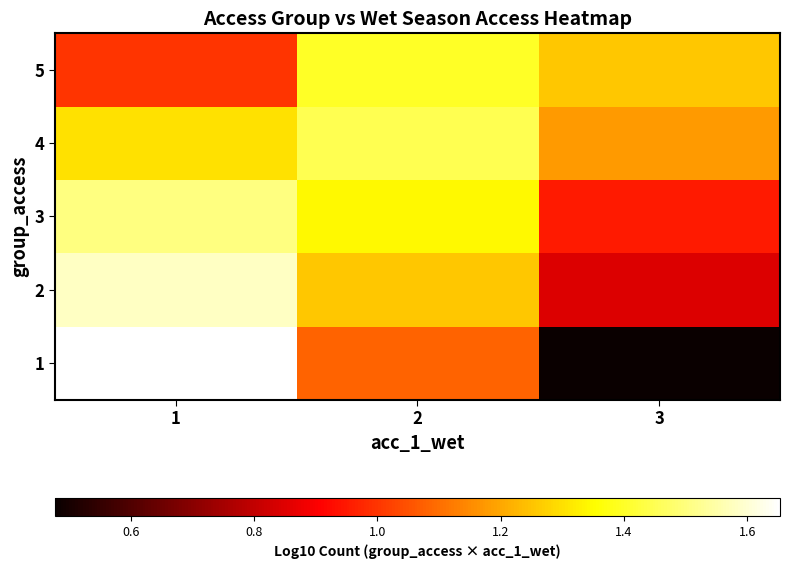

Which has a higher value, 3 or 1?

1